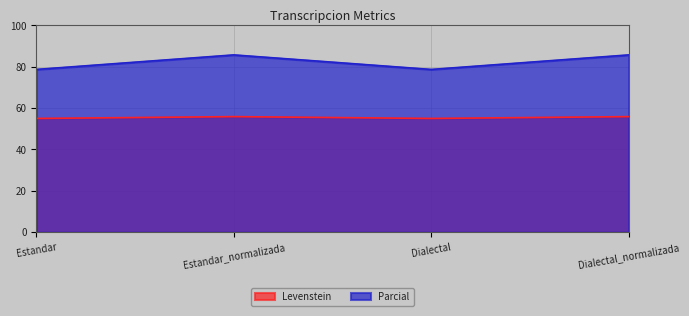

At which category is the sum across all series the highest?

Estandar_normalizada